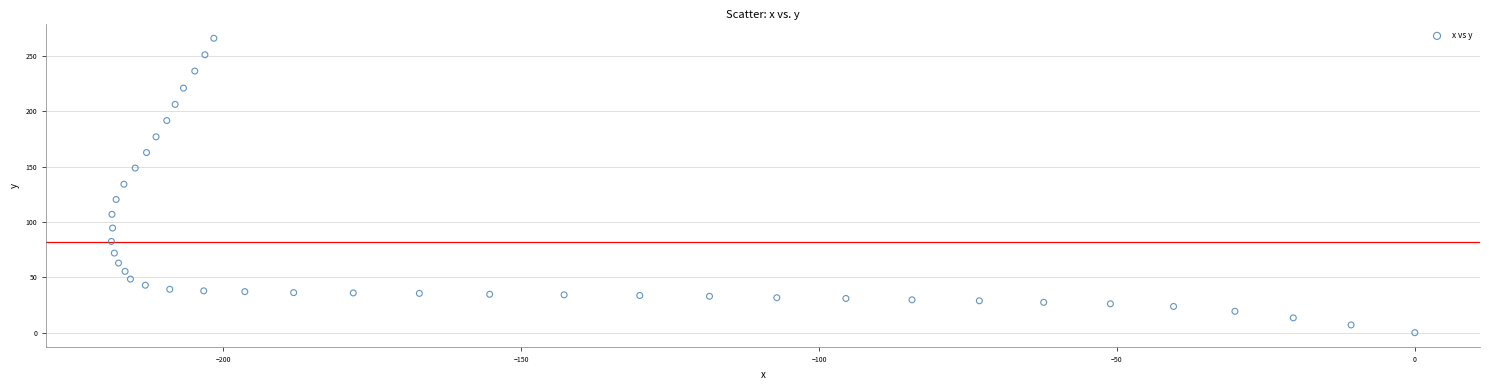

What is the range of Y values (max minus min)?

265.9